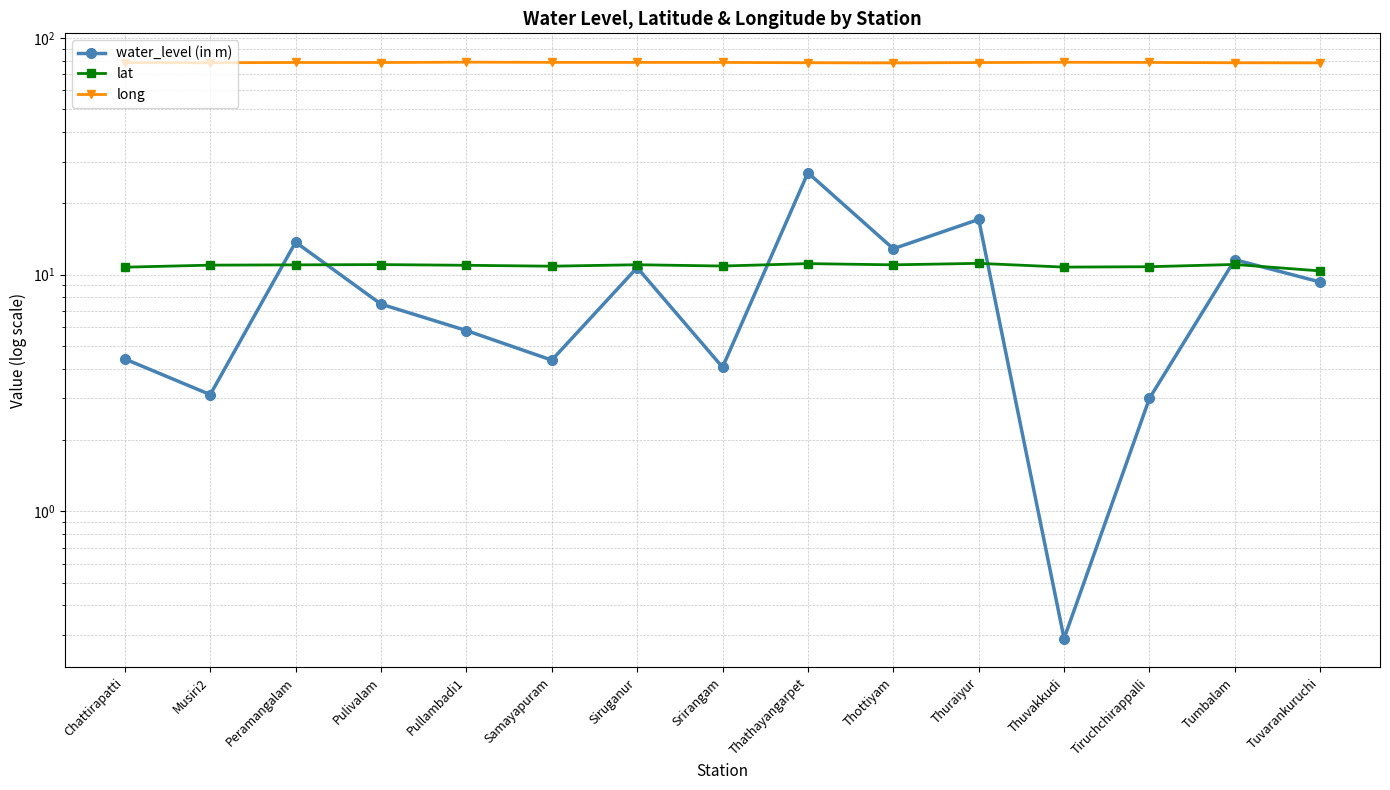

Which series has the largest total across all categories?

long